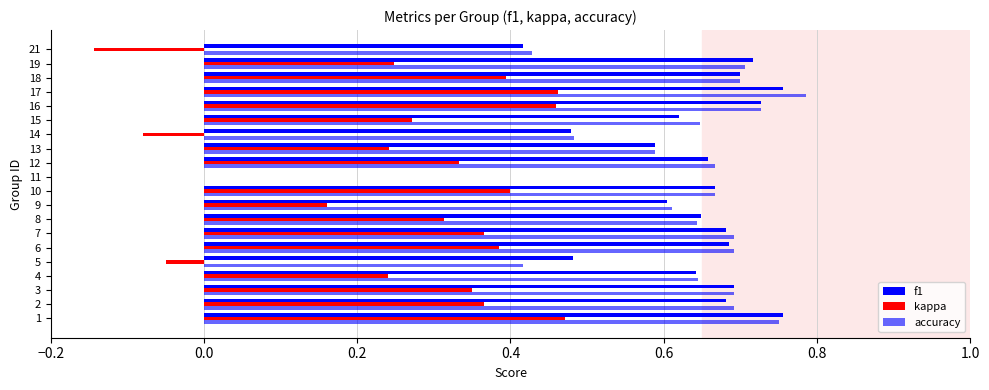

Reading left to right, list all the values displayed in this chart.

f1: 0.8	0.7	0.7	0.6	0.5	0.7	0.7	0.6	0.6	0.7	0.0	0.7	0.6	0.5	0.6	0.7	0.8	0.7	0.7	0.4
kappa: 0.5	0.4	0.3	0.2	-0.1	0.4	0.4	0.3	0.2	0.4	0.0	0.3	0.2	-0.1	0.3	0.5	0.5	0.4	0.2	-0.1
accuracy: 0.8	0.7	0.7	0.6	0.4	0.7	0.7	0.6	0.6	0.7	0.0	0.7	0.6	0.5	0.6	0.7	0.8	0.7	0.7	0.4